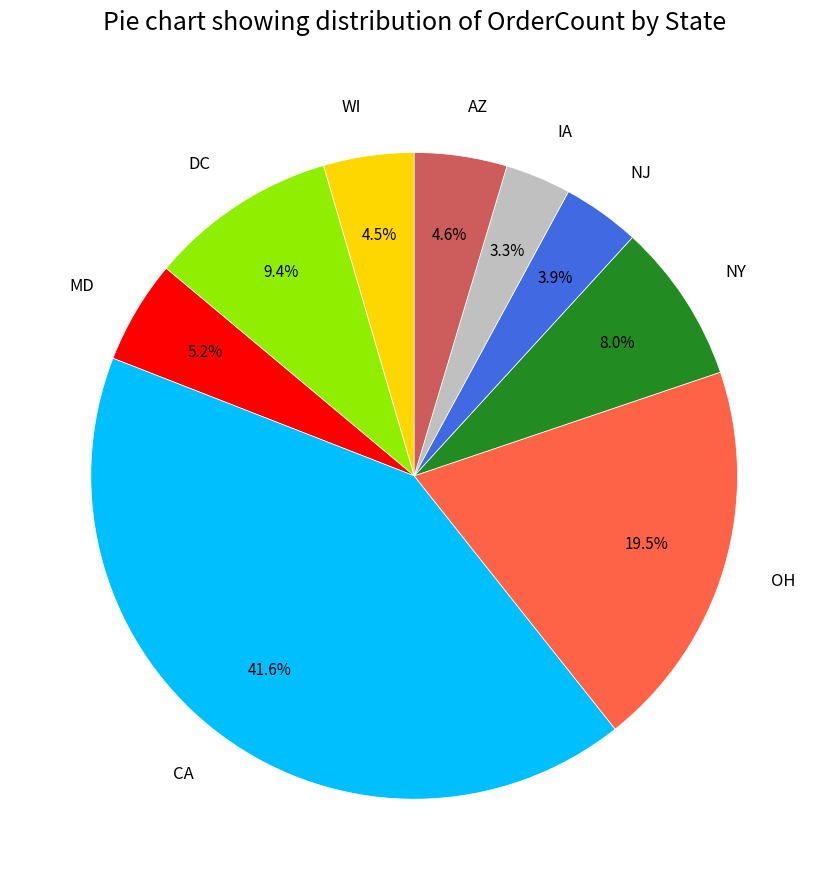

What percentage is the DC slice, to the nearest percent?

9%